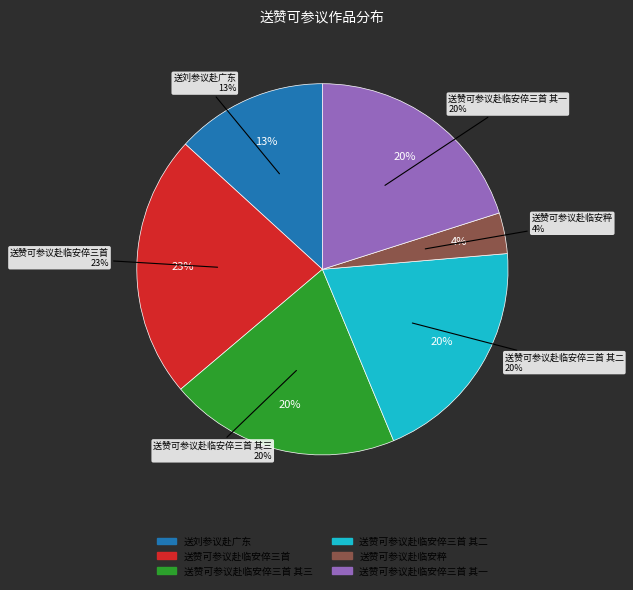

To the nearest percent, what portion does 送赞可参议赴临安倅三首 represent?

23%